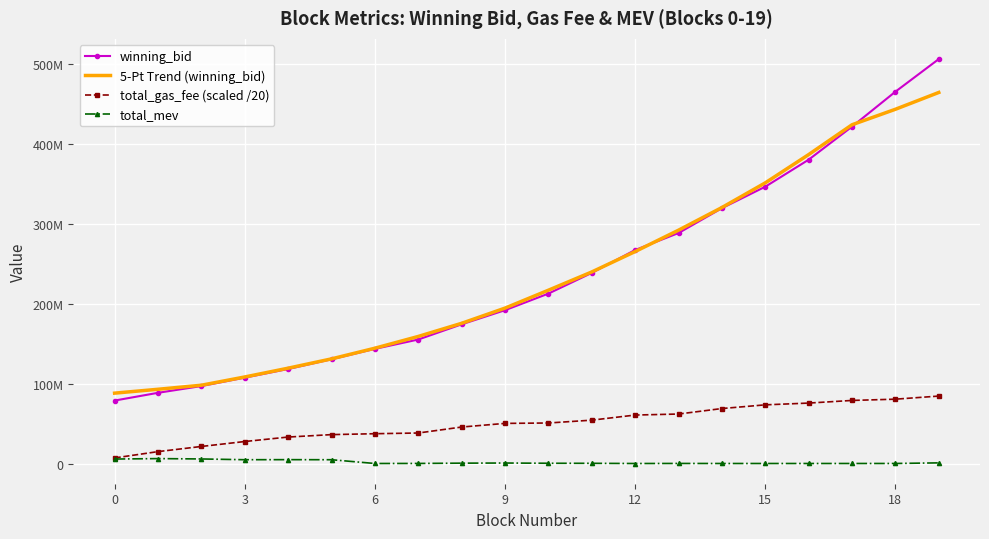

True or false: 5-Pt Trend (winning_bid) and winning_bid intersect in this chart.

True